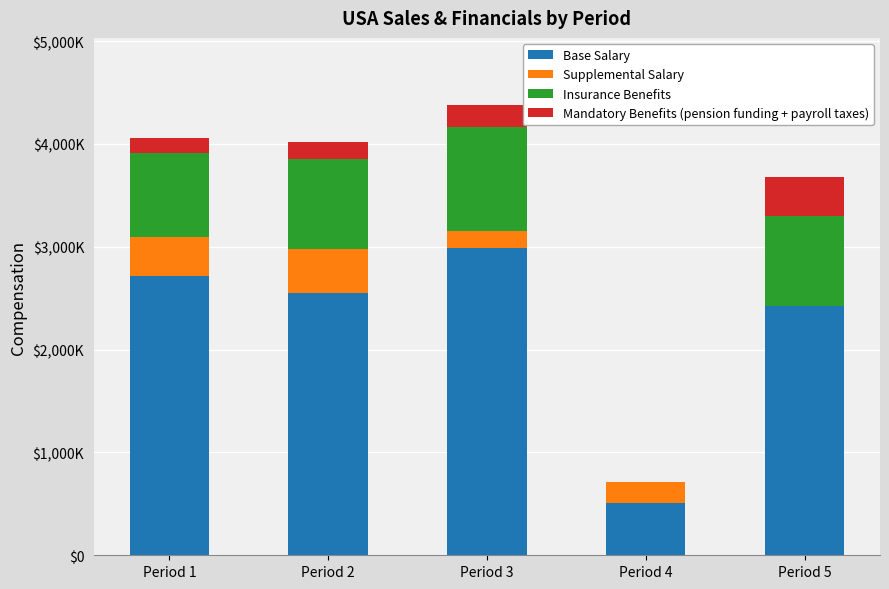

Are the bars grouped side by side (vs. stacked)?

No